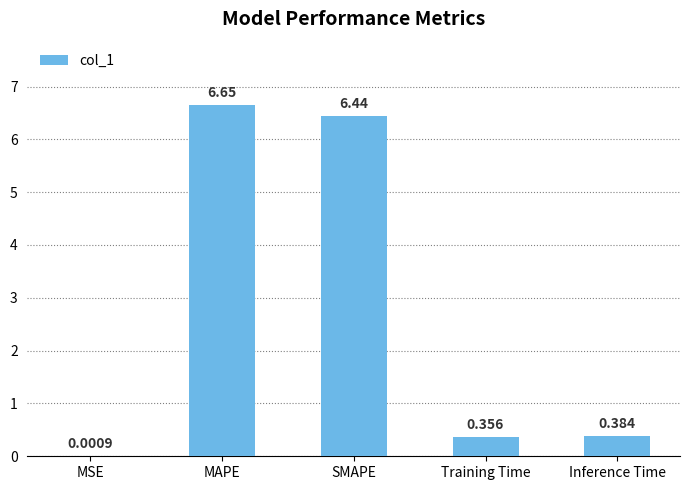

Are the bars horizontal?

No